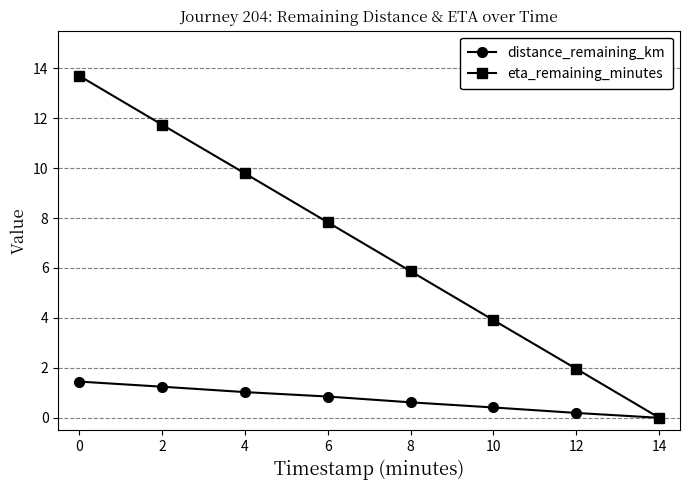

What is the value of the eta_remaining_minutes point at the 7th from the left?

2.0